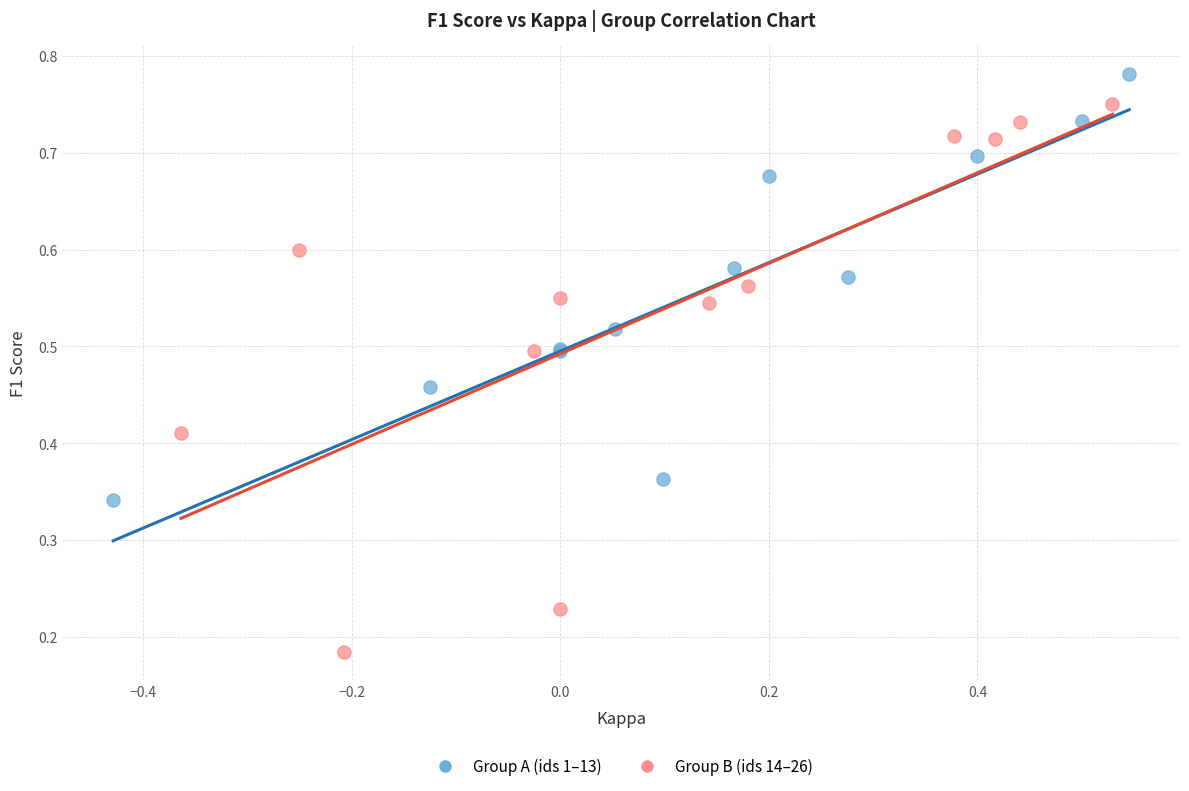

Which series reaches the minimum Y coordinate?

Group B (ids 14–26)